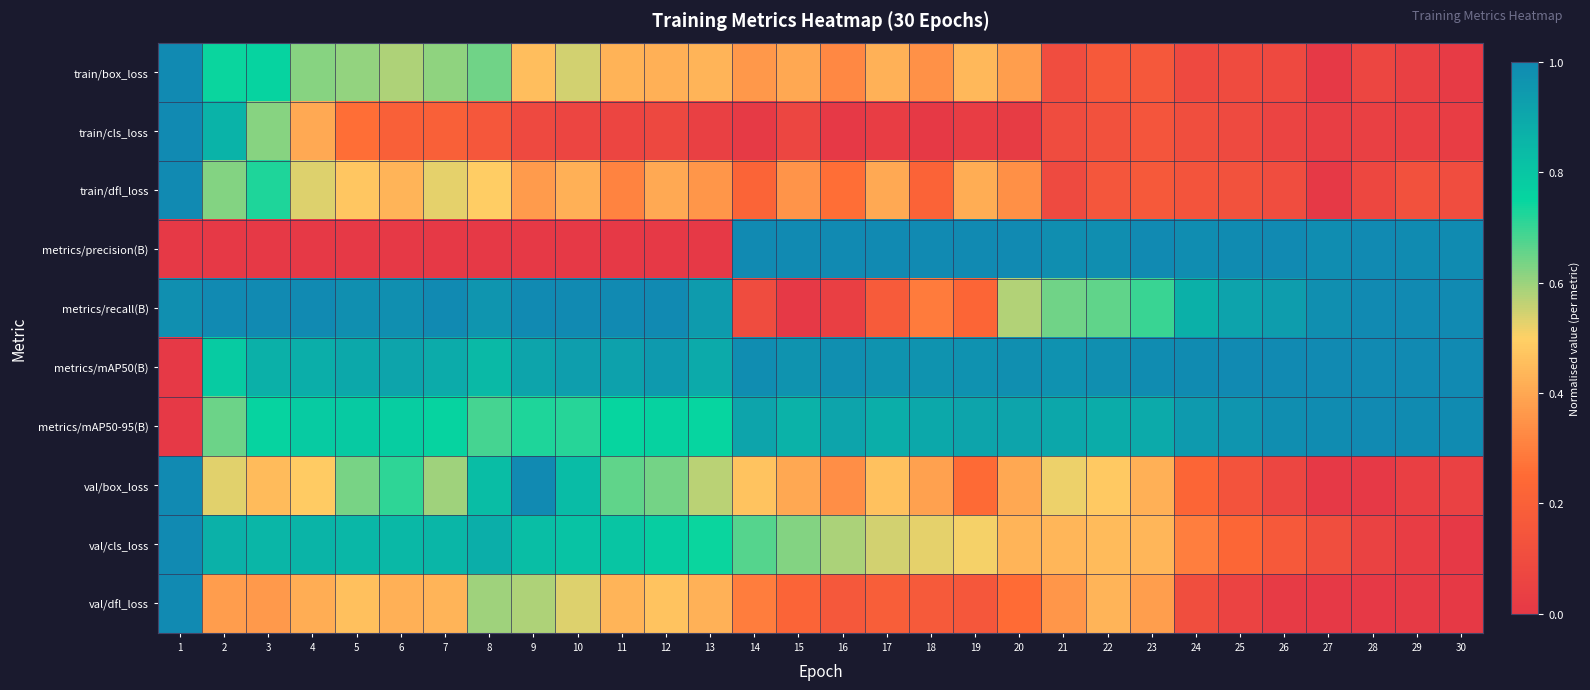

Reading left to right, what are all the values shown in this chart?

train/box_loss: 1=1.0	2=0.7	3=0.8	4=0.6	5=0.6	6=0.6	7=0.6	8=0.6	9=0.5	10=0.5	11=0.4	12=0.4	13=0.4	14=0.4	15=0.4	16=0.3	17=0.4	18=0.3	19=0.4	20=0.4	21=0.1	22=0.2	23=0.2	24=0.1	25=0.1	26=0.1	27=0.0	28=0.1	29=0.0	30=0.0
train/cls_loss: 1=1.0	2=0.9	3=0.6	4=0.4	5=0.3	6=0.2	7=0.2	8=0.2	9=0.1	10=0.1	11=0.1	12=0.1	13=0.0	14=0.0	15=0.1	16=0.0	17=0.0	18=0.0	19=0.0	20=0.0	21=0.1	22=0.1	23=0.1	24=0.1	25=0.1	26=0.1	27=0.0	28=0.0	29=0.0	30=0.0
train/dfl_loss: 1=1.0	2=0.6	3=0.7	4=0.5	5=0.5	6=0.4	7=0.5	8=0.5	9=0.4	10=0.4	11=0.3	12=0.4	13=0.4	14=0.2	15=0.4	16=0.3	17=0.4	18=0.2	19=0.4	20=0.3	21=0.1	22=0.1	23=0.2	24=0.1	25=0.1	26=0.1	27=0.0	28=0.1	29=0.1	30=0.1
metrics/precision(B): 1=0.0	2=0.0	3=0.0	4=0.0	5=0.0	6=0.0	7=0.0	8=0.0	9=0.0	10=0.0	11=0.0	12=0.0	13=0.0	14=1.0	15=1.0	16=1.0	17=1.0	18=1.0	19=1.0	20=1.0	21=1.0	22=1.0	23=1.0	24=1.0	25=1.0	26=1.0	27=1.0	28=1.0	29=1.0	30=1.0
metrics/recall(B): 1=1.0	2=1.0	3=1.0	4=1.0	5=1.0	6=1.0	7=1.0	8=1.0	9=1.0	10=1.0	11=1.0	12=1.0	13=0.9	14=0.1	15=0.0	16=0.0	17=0.2	18=0.3	19=0.2	20=0.6	21=0.6	22=0.7	23=0.7	24=0.9	25=0.9	26=0.9	27=1.0	28=1.0	29=1.0	30=1.0
metrics/mAP50(B): 1=0.0	2=0.8	3=0.9	4=0.9	5=0.9	6=0.9	7=0.9	8=0.8	9=0.9	10=0.9	11=0.9	12=0.9	13=0.9	14=1.0	15=1.0	16=1.0	17=1.0	18=1.0	19=1.0	20=1.0	21=1.0	22=1.0	23=1.0	24=1.0	25=1.0	26=1.0	27=1.0	28=1.0	29=1.0	30=1.0
metrics/mAP50-95(B): 1=0.0	2=0.6	3=0.8	4=0.8	5=0.8	6=0.8	7=0.8	8=0.7	9=0.7	10=0.7	11=0.7	12=0.8	13=0.8	14=0.9	15=0.9	16=0.9	17=0.9	18=0.9	19=0.9	20=0.9	21=0.9	22=0.9	23=0.9	24=0.9	25=1.0	26=1.0	27=1.0	28=1.0	29=1.0	30=1.0
val/box_loss: 1=1.0	2=0.5	3=0.4	4=0.5	5=0.6	6=0.7	7=0.6	8=0.8	9=1.0	10=0.8	11=0.7	12=0.6	13=0.6	14=0.5	15=0.4	16=0.3	17=0.5	18=0.4	19=0.2	20=0.4	21=0.5	22=0.5	23=0.4	24=0.2	25=0.1	26=0.1	27=0.0	28=0.0	29=0.0	30=0.0
val/cls_loss: 1=1.0	2=0.9	3=0.9	4=0.9	5=0.8	6=0.8	7=0.9	8=0.9	9=0.8	10=0.8	11=0.8	12=0.8	13=0.7	14=0.7	15=0.6	16=0.6	17=0.5	18=0.5	19=0.5	20=0.4	21=0.4	22=0.4	23=0.4	24=0.3	25=0.2	26=0.2	27=0.1	28=0.0	29=0.0	30=0.0
val/dfl_loss: 1=1.0	2=0.4	3=0.4	4=0.4	5=0.5	6=0.4	7=0.4	8=0.6	9=0.6	10=0.5	11=0.4	12=0.5	13=0.4	14=0.3	15=0.2	16=0.2	17=0.2	18=0.2	19=0.2	20=0.3	21=0.4	22=0.4	23=0.4	24=0.1	25=0.1	26=0.0	27=0.0	28=0.0	29=0.0	30=0.0